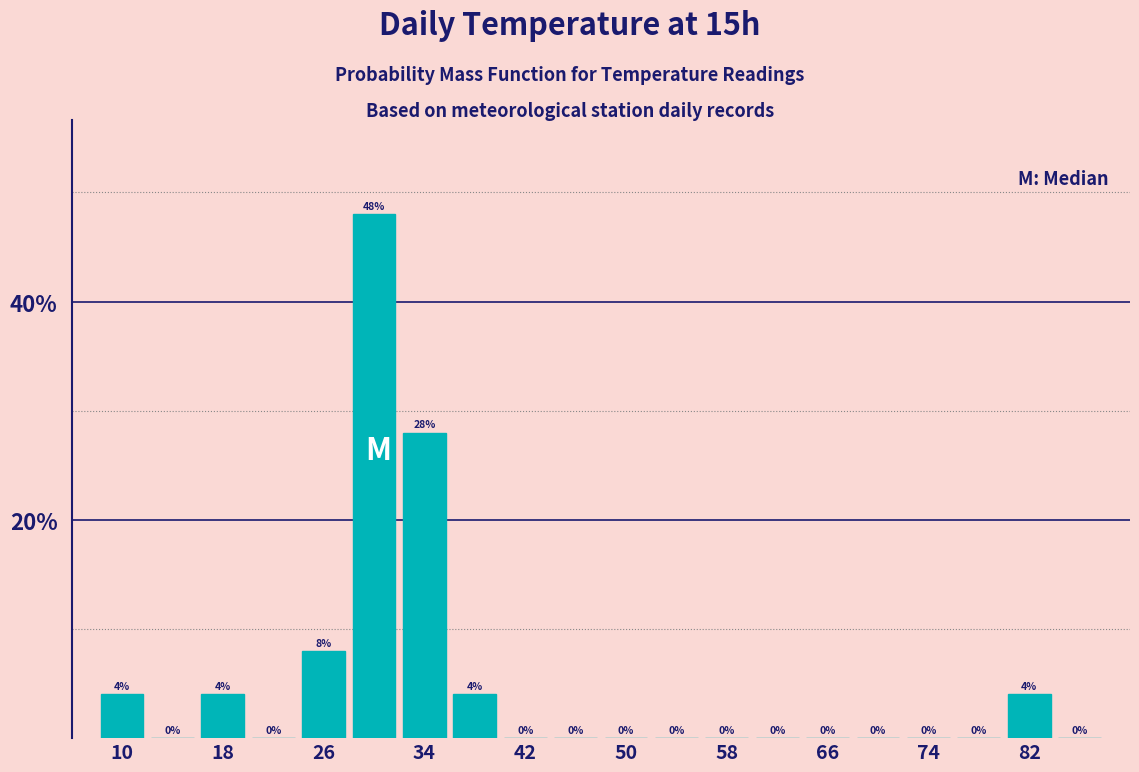

What is the height of the bar covering 36 to 40 on the x-axis?

4